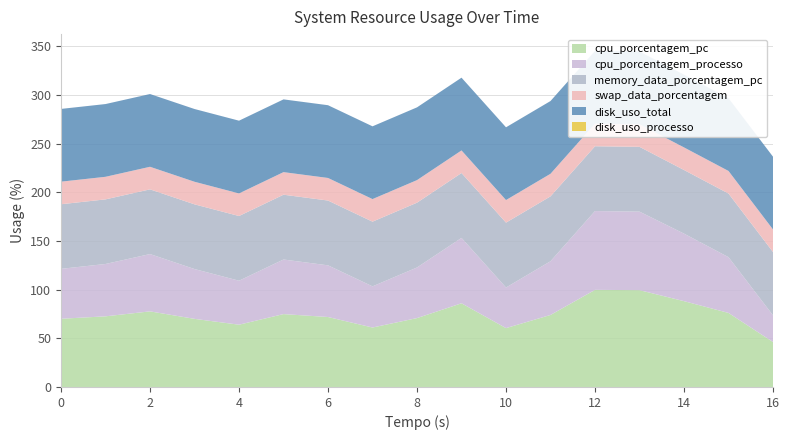

Reading right to left, transcribe all the data shown in this chart.

cpu_porcentagem_pc: 46.2	76.1	88.2	99.5	99.8	74.0	60.5	86.0	70.8	61.1	71.9	74.9	64.0	70.0	77.7	72.6	70.1
cpu_porcentagem_processo: 27.4	57.3	69.4	80.7	81.0	55.2	41.7	67.2	52.0	42.3	53.1	56.1	45.2	51.2	58.9	53.8	51.3
memory_data_porcentagem_pc: 65.1	65.4	65.4	66.6	66.6	66.7	66.7	66.7	66.6	66.5	66.6	66.6	66.5	66.5	66.5	66.4	66.4
swap_data_porcentagem: 23.2	23.2	23.2	23.2	23.2	23.2	23.2	23.2	23.2	23.2	23.2	23.2	23.2	23.2	23.2	23.2	23.2
disk_uso_total: 74.8	74.8	74.8	74.8	74.8	74.8	74.8	74.8	74.8	74.8	74.8	74.8	74.8	74.8	74.8	74.8	74.8
disk_uso_processo: 0.0	0.0	0.0	0.0	0.0	0.0	0.0	0.0	0.0	0.0	0.0	0.0	0.0	0.0	0.0	0.0	0.0